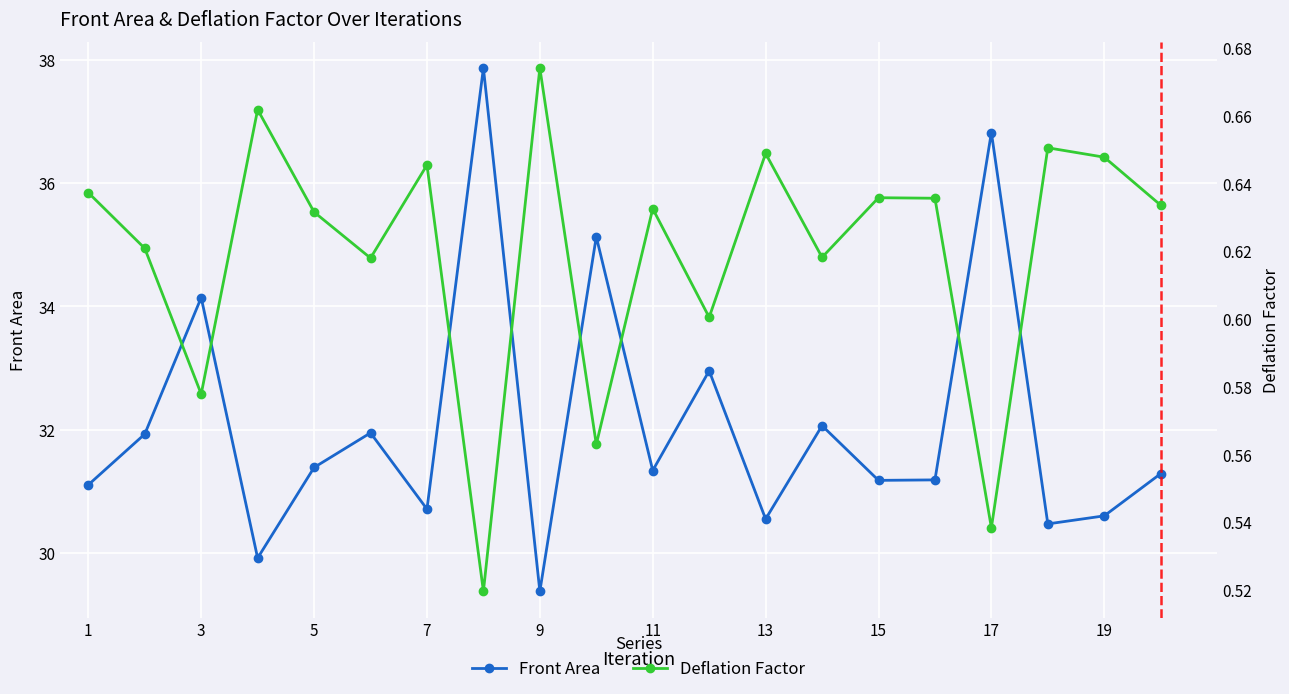

At how many categories does at least one series exceed 25?

20